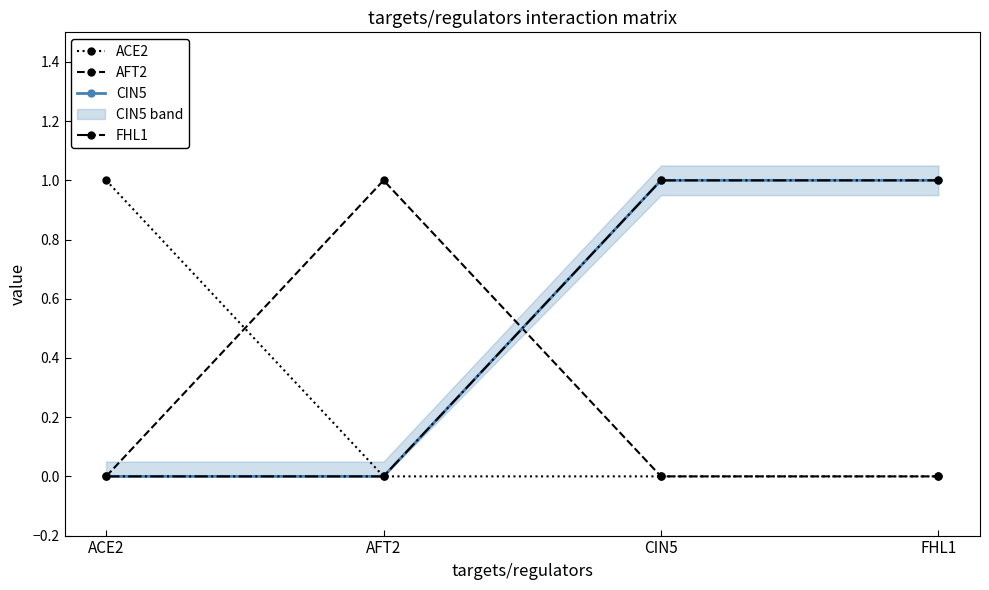

True or false: AFT2 has a value of -1 at CIN5.

False